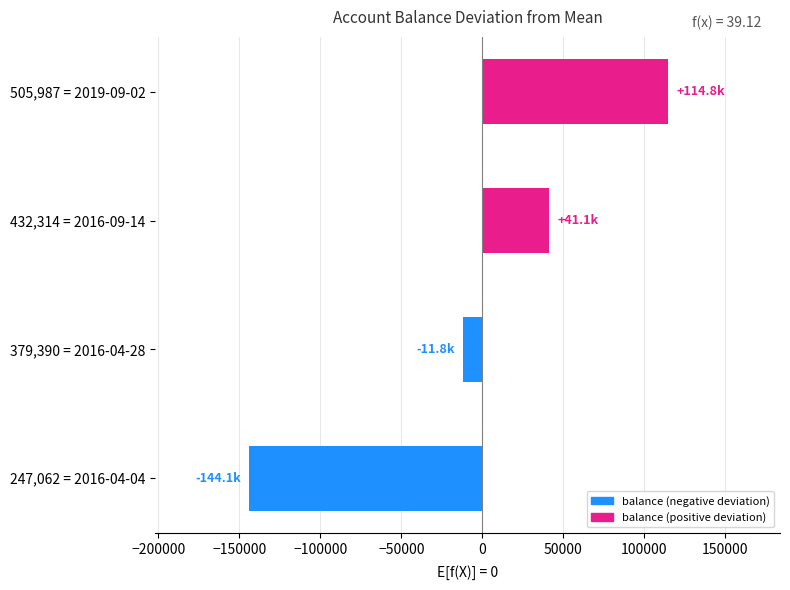

Reading bottom to top, transcribe all the data shown in this chart.

247,062 = 2016-04-04=-144126.2	379,390 = 2016-04-28=-11798.7	432,314 = 2016-09-14=41126.2	505,987 = 2019-09-02=114798.8